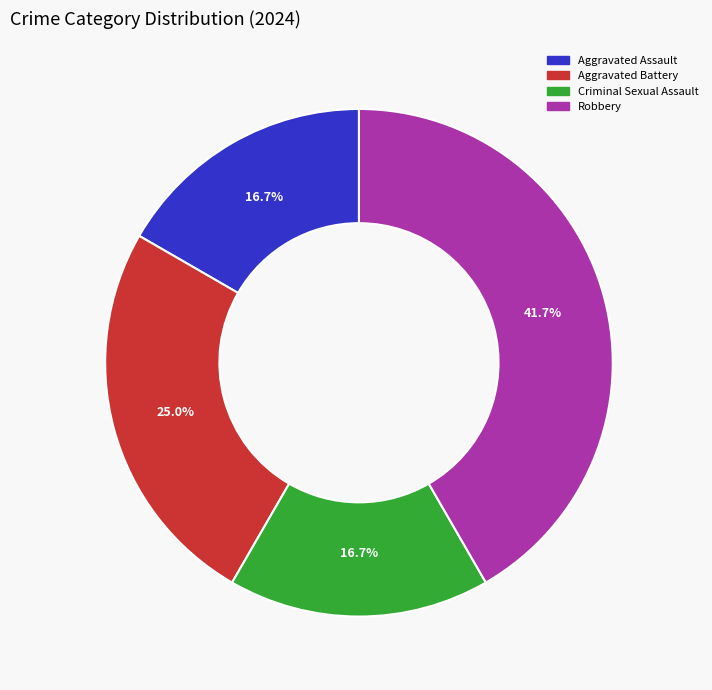

To the nearest percent, what is the difference between the largest and smallest slice percentages?

25%